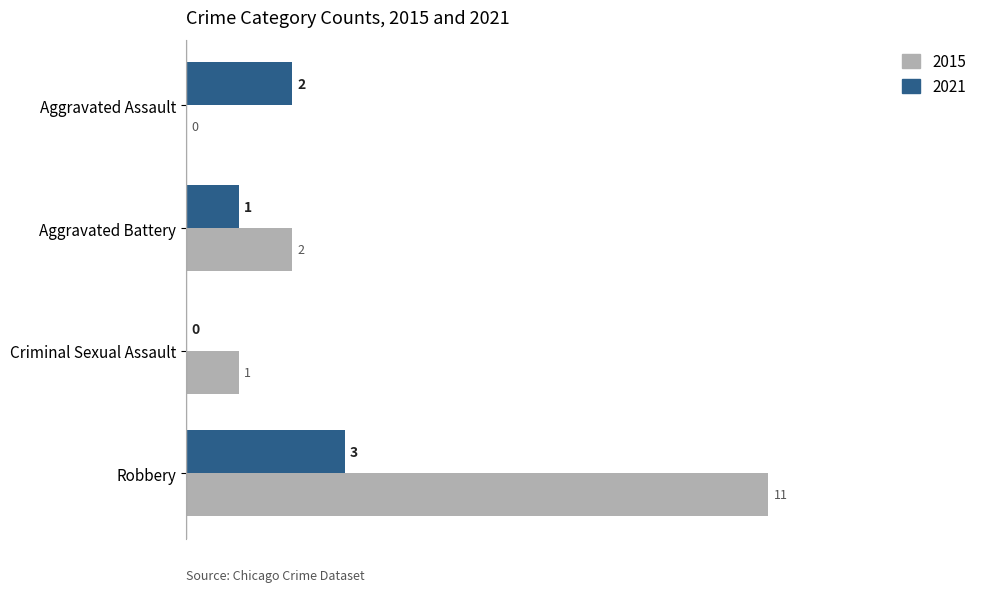

Which label corresponds to the largest value in the chart?

Robbery